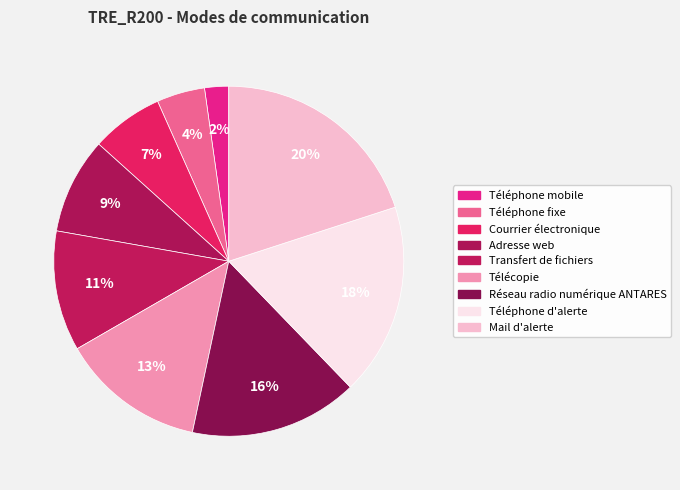

Rank the categories by value from lowest to highest.

Téléphone mobile, Téléphone fixe, Courrier électronique, Adresse web, Transfert de fichiers, Télécopie, Réseau radio numérique ANTARES, Téléphone d'alerte, Mail d'alerte